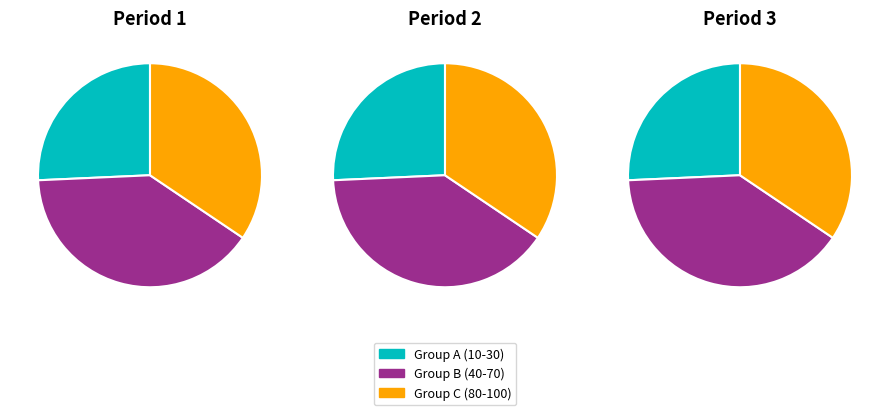

The 90 slice represents 5% of the pie. True or false?

False